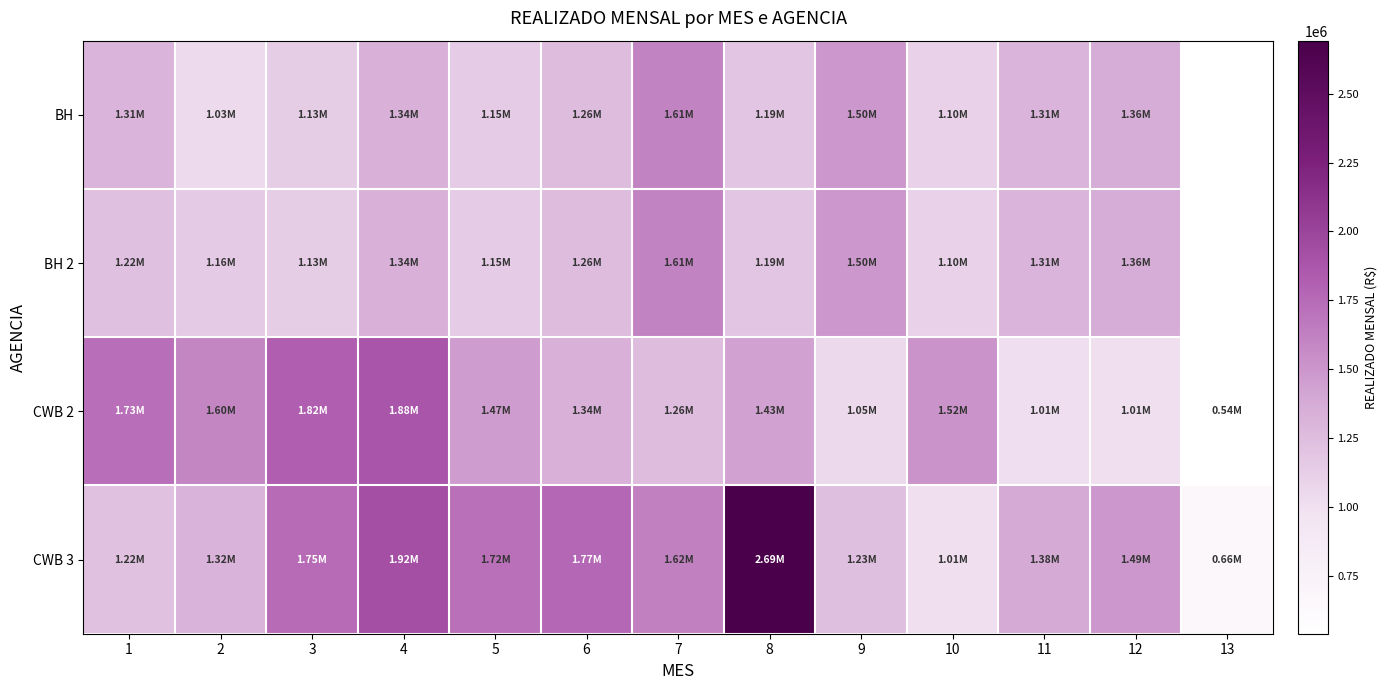

Which category has the highest value across all series?

8